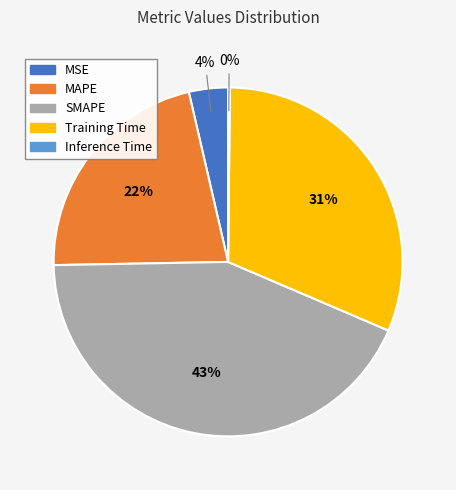

Which has a higher value, MSE or MAPE?

MAPE